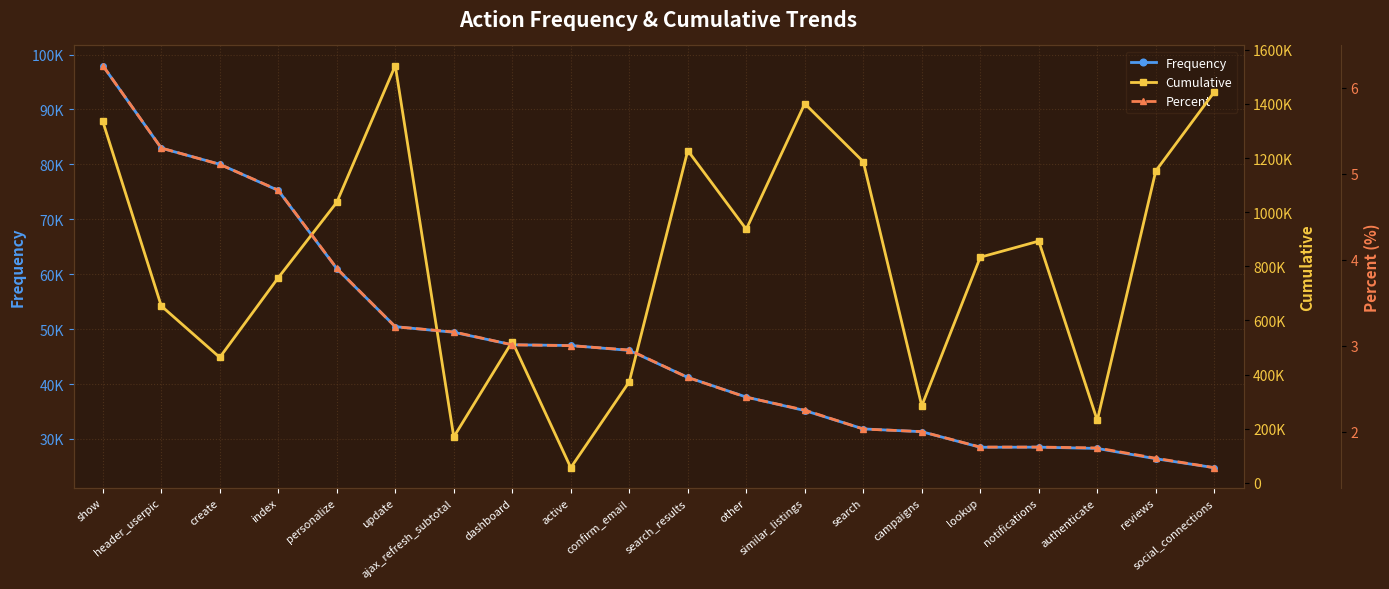

List the series in order of their peak value, lowest first.

Percent, Frequency, Cumulative